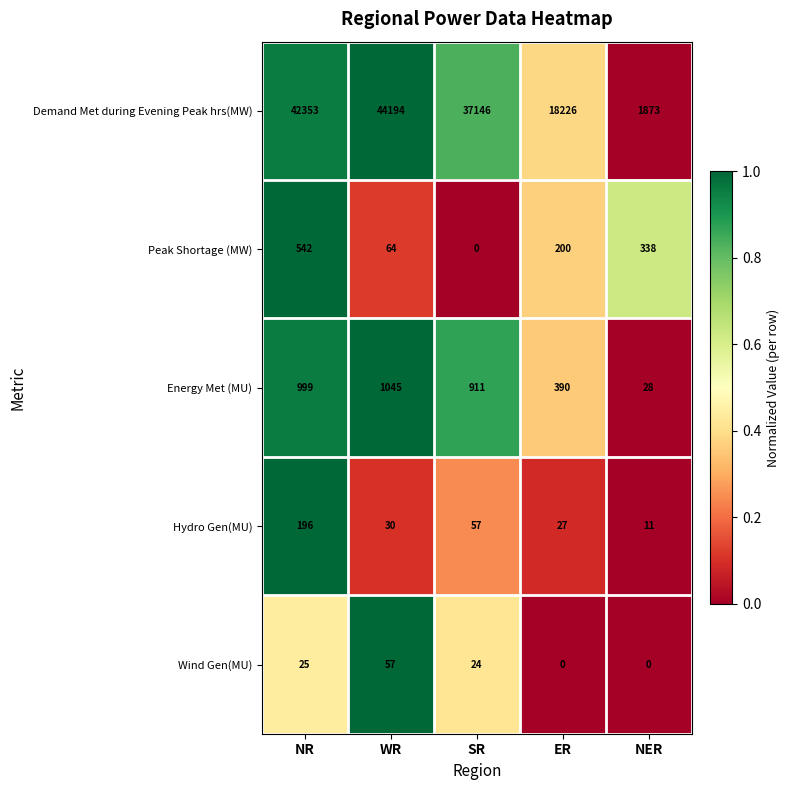

List the series in order of their peak value, highest first.

Demand Met during Evening Peak hrs(MW), Energy Met (MU), Peak Shortage (MW), Hydro Gen(MU), Wind Gen(MU)